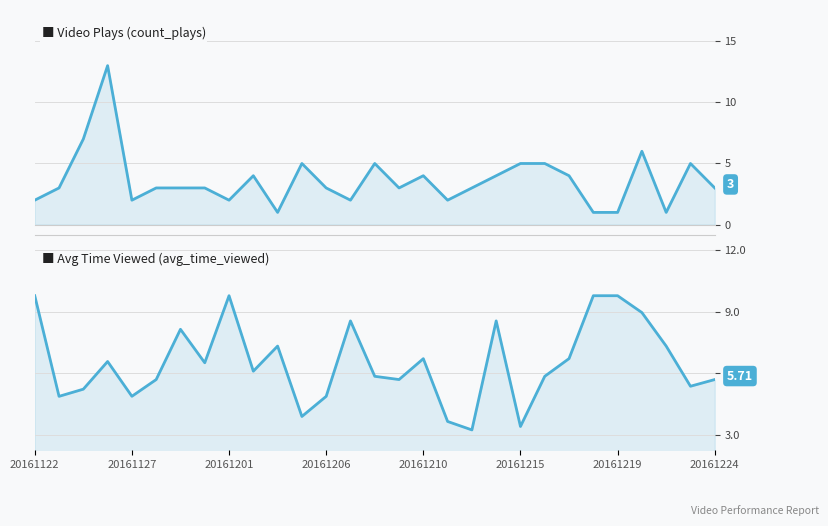

How many lines are shown in the chart?

2